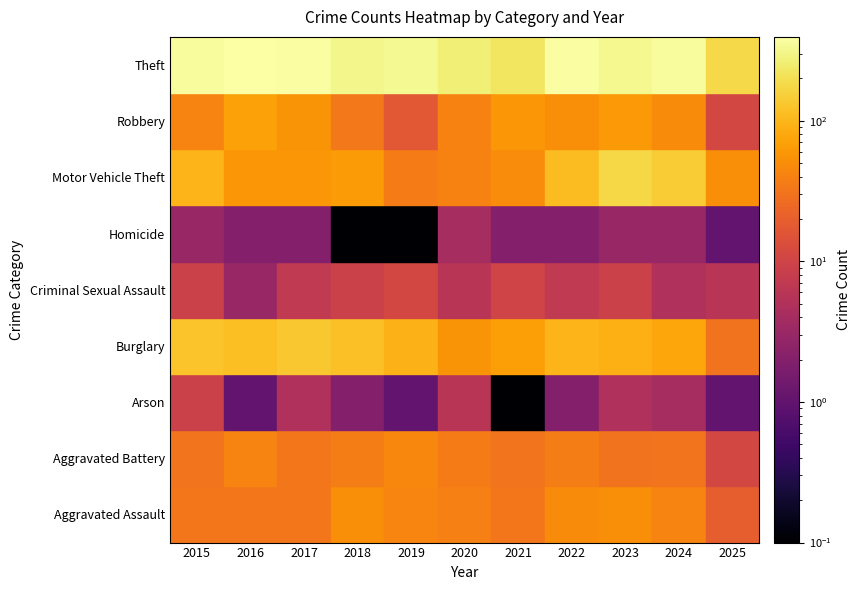

What is the sum of all Motor Vehicle Theft values?

876